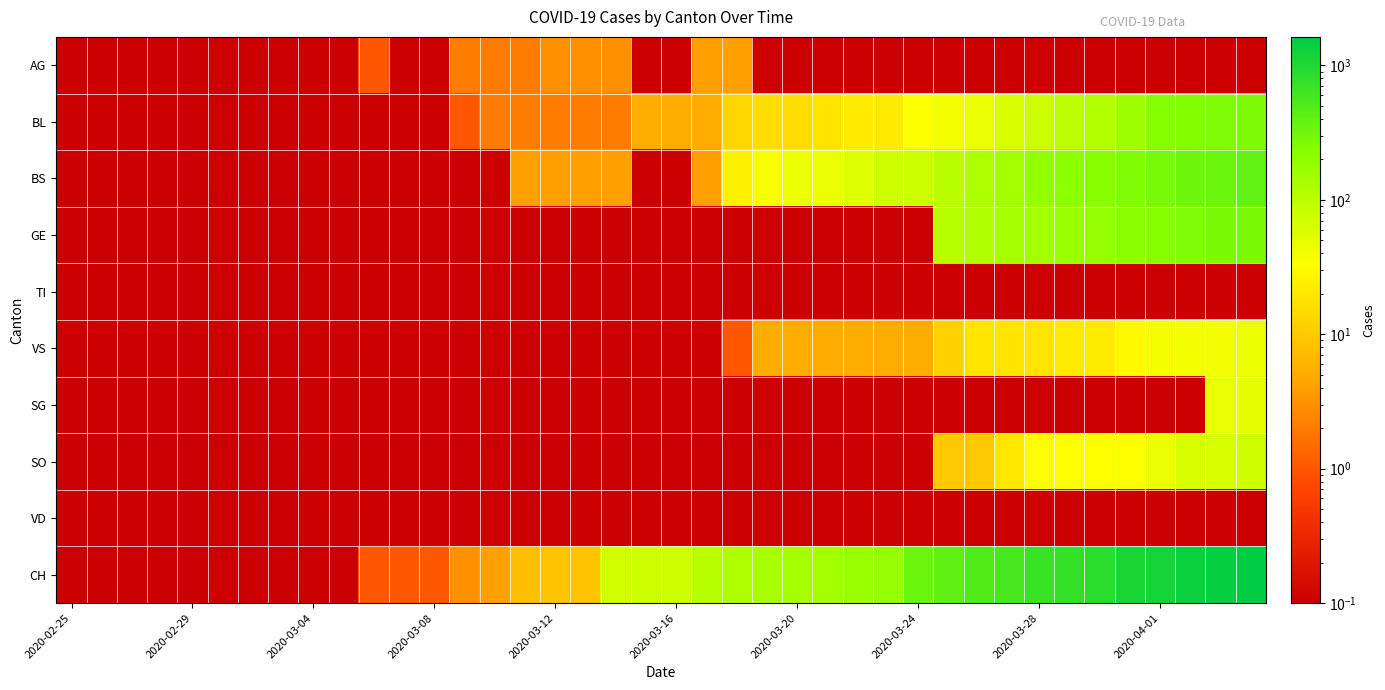

How many series are shown in this chart?

10